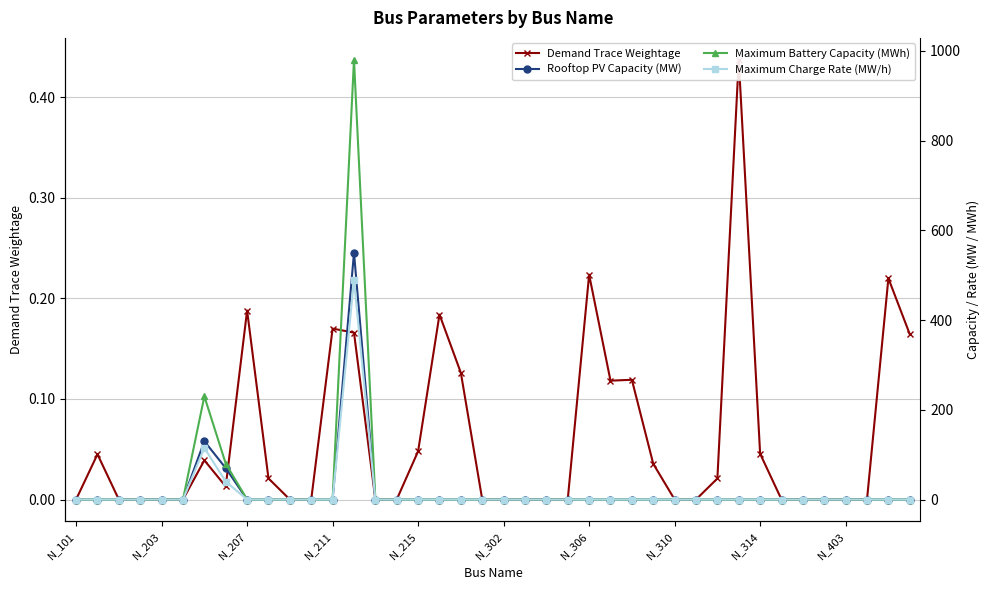

List the series in order of their peak value, highest first.

Maximum Battery Capacity (MWh), Rooftop PV Capacity (MW), Maximum Charge Rate (MW/h), Demand Trace Weightage